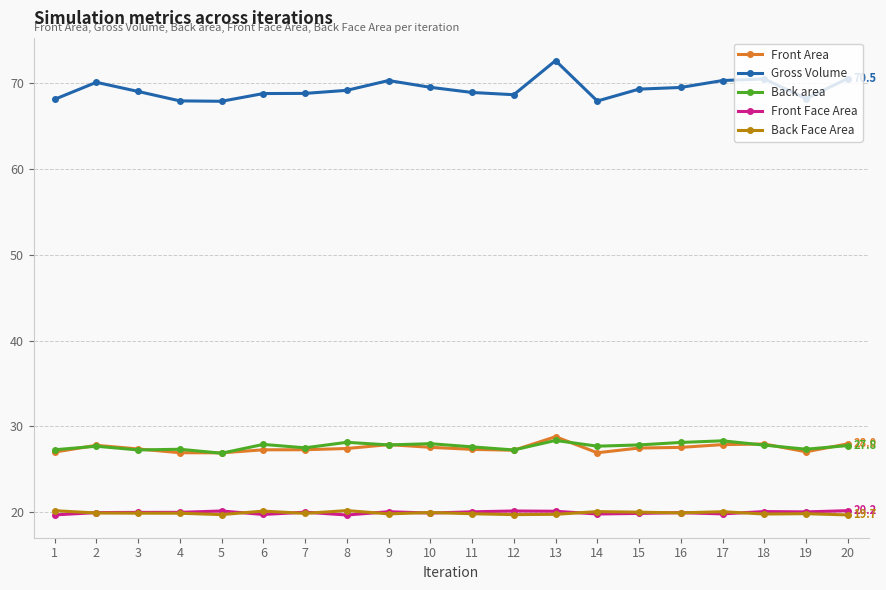

At which category does the chart reach its peak across all series?

13